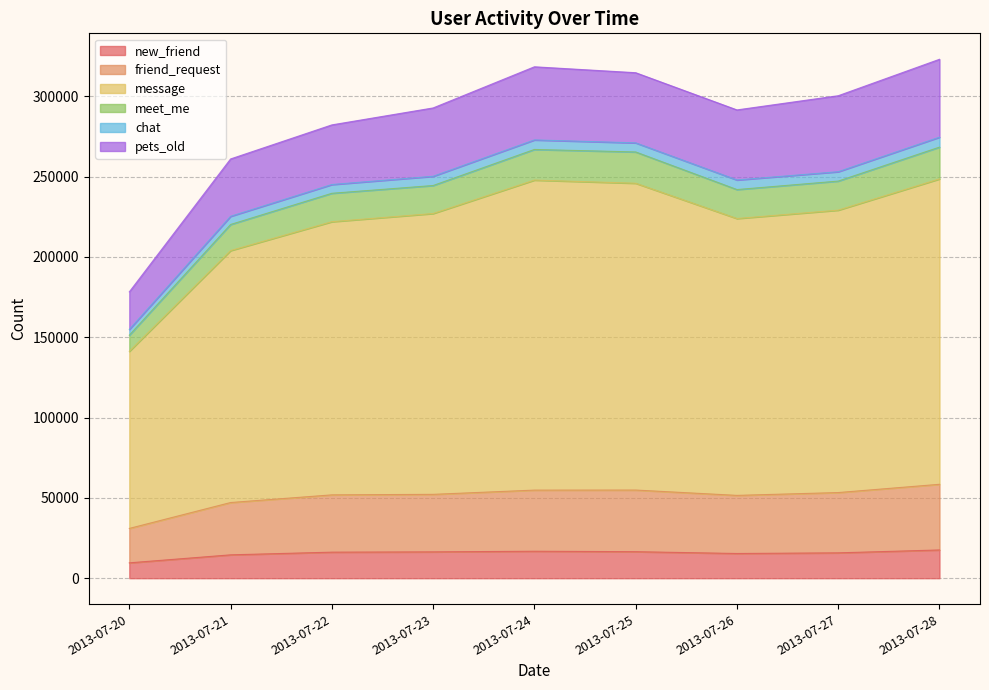

What is the difference between the maximum and minimum values in the new_friend series?

8018